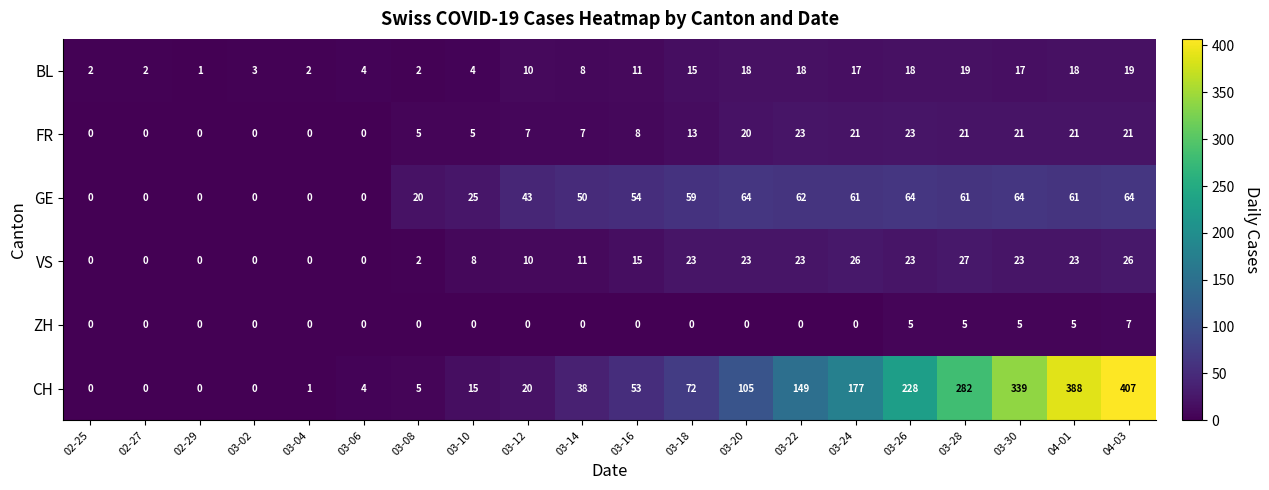

What value does the FR series have at 03-14, to the nearest 10?

10